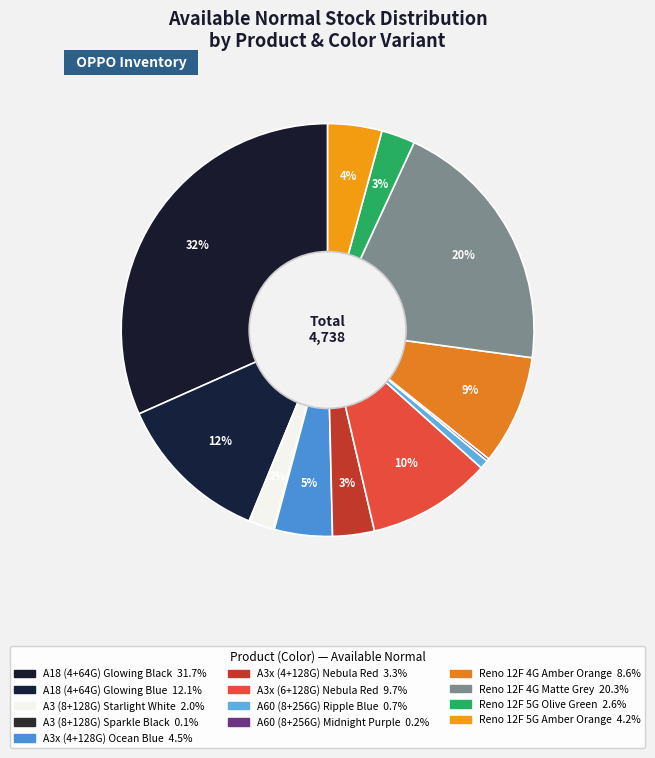

How much of the chart is everything except Reno 12F 5G Amber Orange?

95.8%